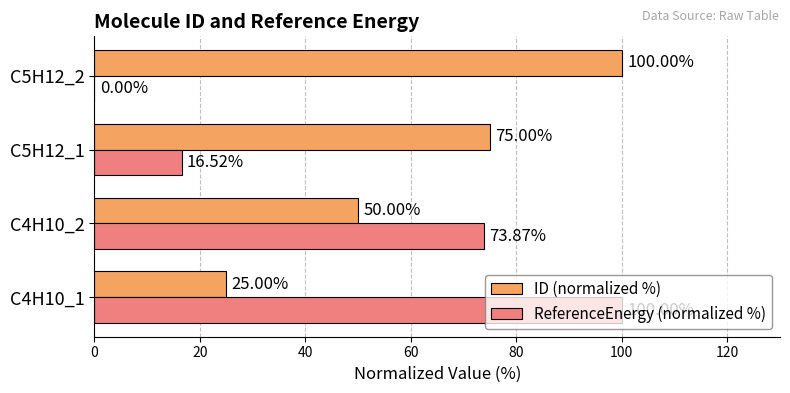

Which series has the largest total across all categories?

ID (normalized %)